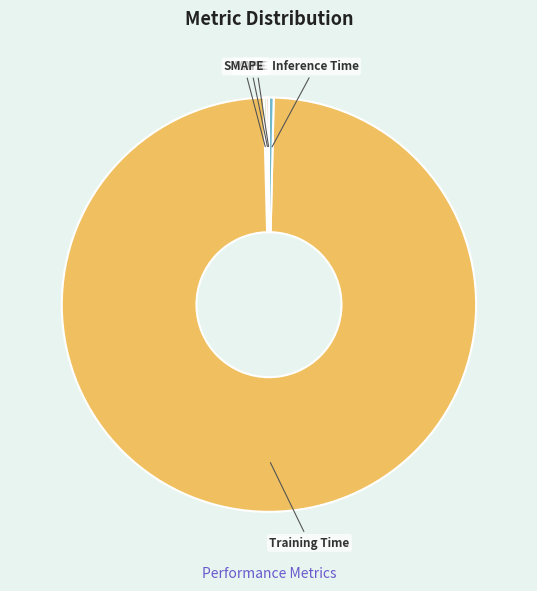

Which category has the biggest portion of the pie?

Training Time